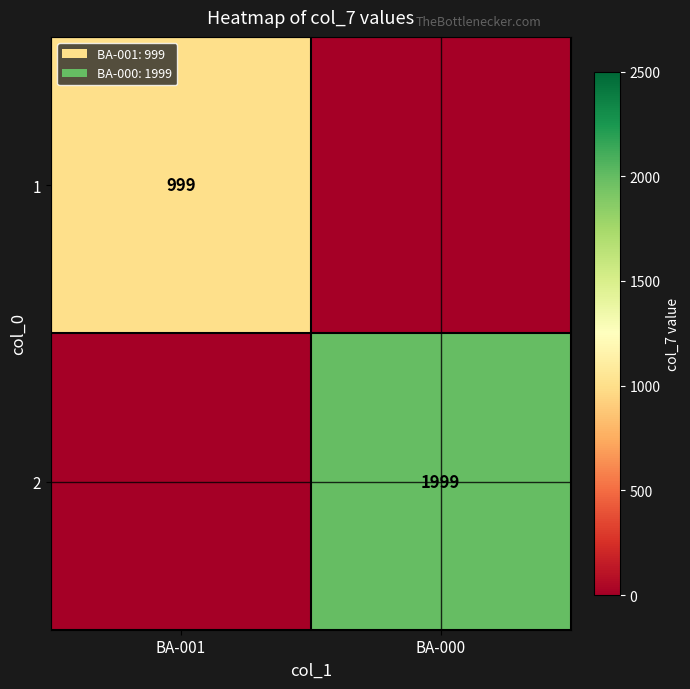

At which category is the sum across all series the highest?

BA-000